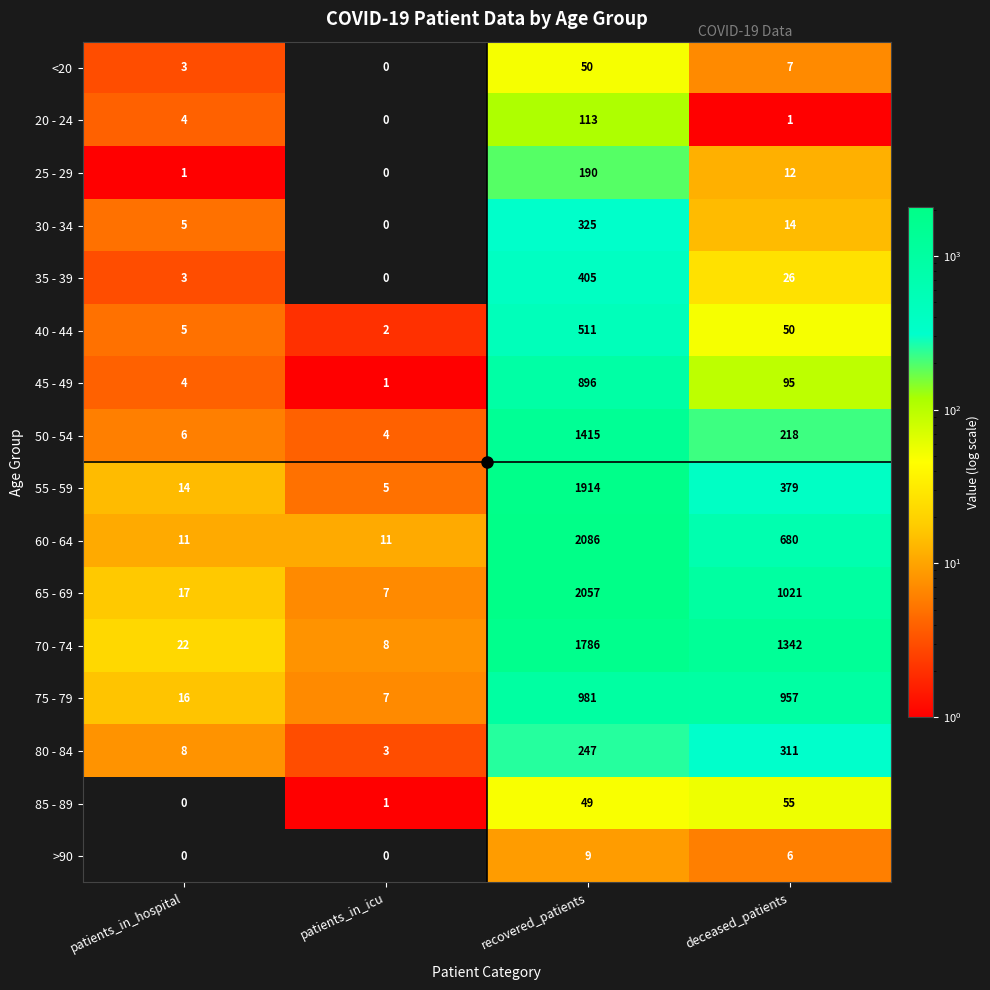

True or false: 50 - 54 has a value of 320 at deceased_patients.

False